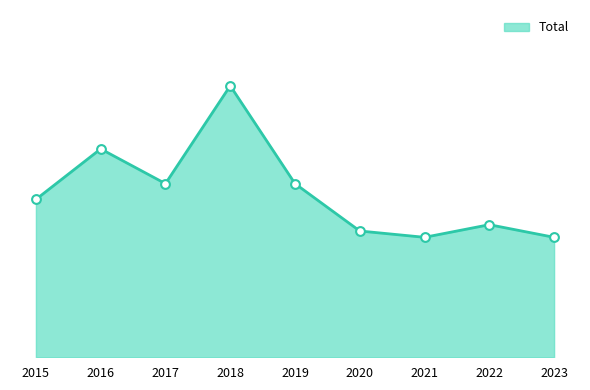

What is the ratio of the value at 2019 to the value at 2021?

1.4